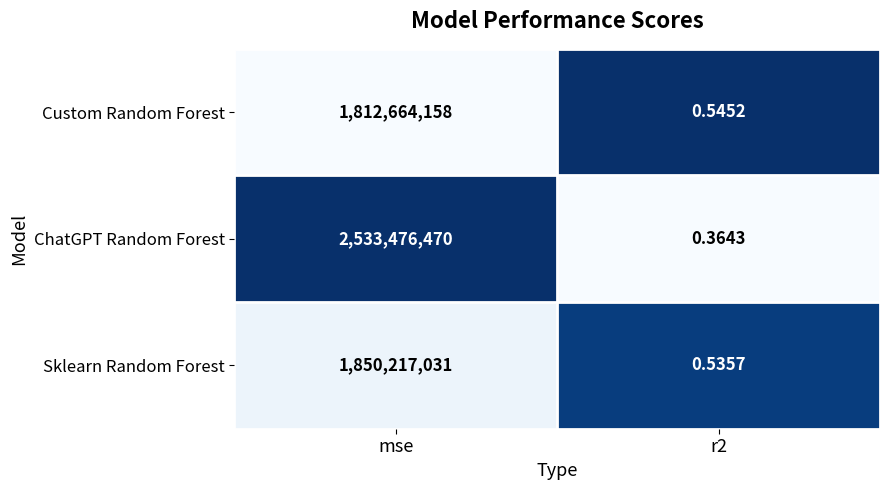

What is the total value across all series at r2?

1.4